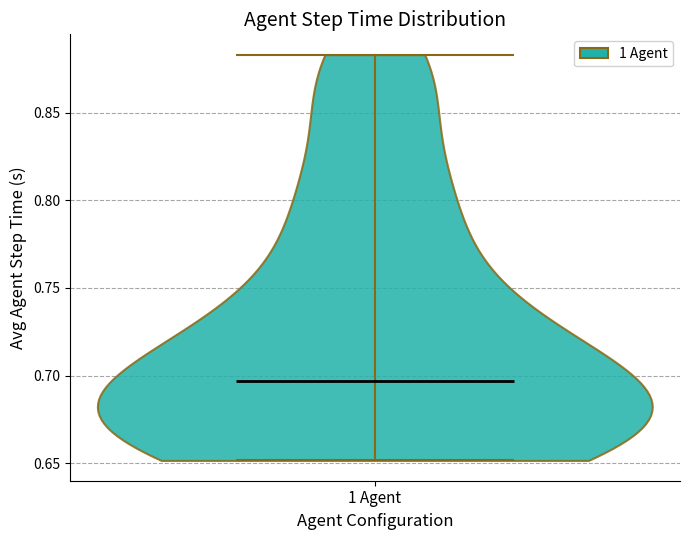

Where does the median line of the violin for 1 Agent sit on the y-axis? The values are not printed on the chart, so give them approximately, as read against the axis.

0.695